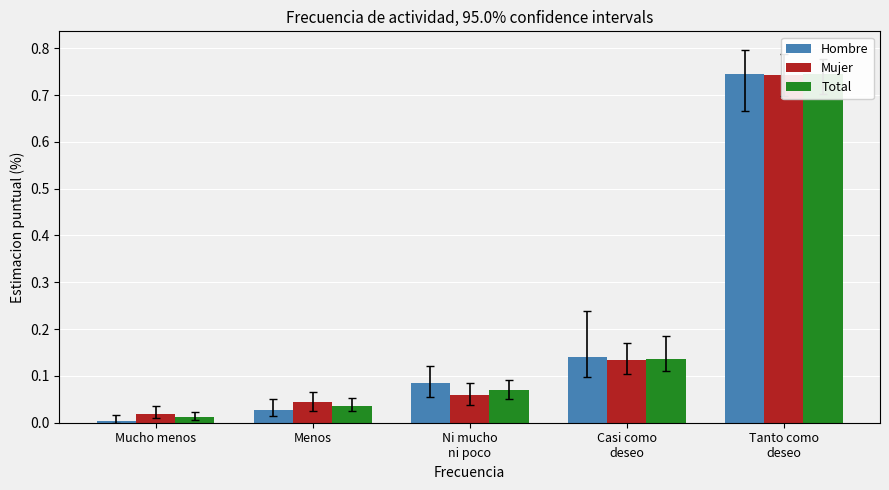

Are the bars horizontal?

No